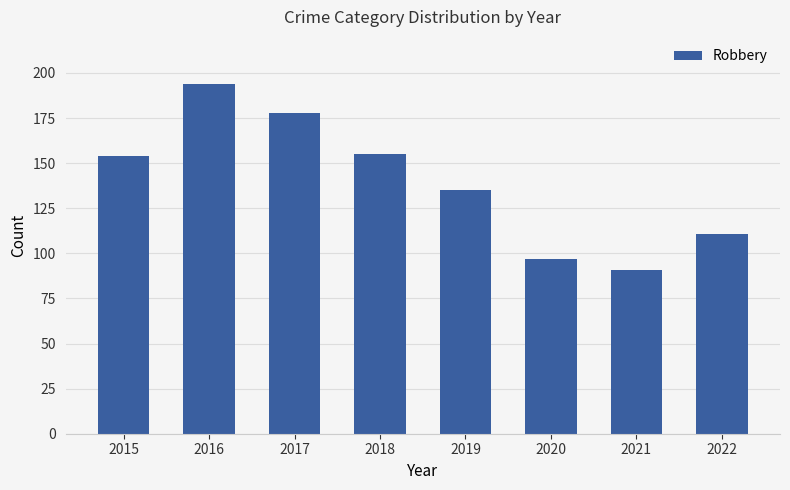

What is the average value?

139